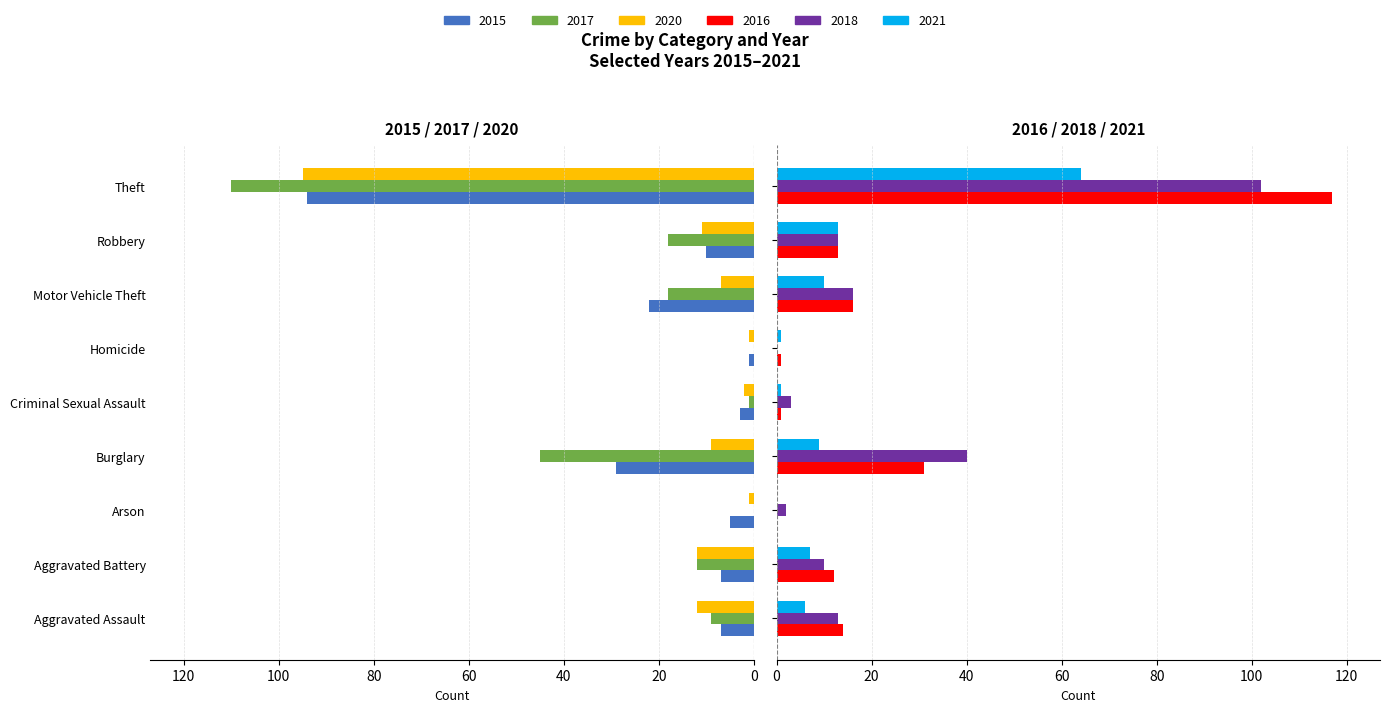

Reading left to right, list all the values displayed in this chart.

2015: Aggravated Assault=7	Aggravated Battery=7	Arson=5	Burglary=29	Criminal Sexual Assault=3	Homicide=1	Motor Vehicle Theft=22	Robbery=10	Theft=94
2017: Aggravated Assault=9	Aggravated Battery=12	Arson=0	Burglary=45	Criminal Sexual Assault=1	Homicide=0	Motor Vehicle Theft=18	Robbery=18	Theft=110
2020: Aggravated Assault=12	Aggravated Battery=12	Arson=1	Burglary=9	Criminal Sexual Assault=2	Homicide=1	Motor Vehicle Theft=7	Robbery=11	Theft=95
2016: Aggravated Assault=14	Aggravated Battery=12	Arson=0	Burglary=31	Criminal Sexual Assault=1	Homicide=1	Motor Vehicle Theft=16	Robbery=13	Theft=117
2018: Aggravated Assault=13	Aggravated Battery=10	Arson=2	Burglary=40	Criminal Sexual Assault=3	Homicide=0	Motor Vehicle Theft=16	Robbery=13	Theft=102
2021: Aggravated Assault=6	Aggravated Battery=7	Arson=0	Burglary=9	Criminal Sexual Assault=1	Homicide=1	Motor Vehicle Theft=10	Robbery=13	Theft=64